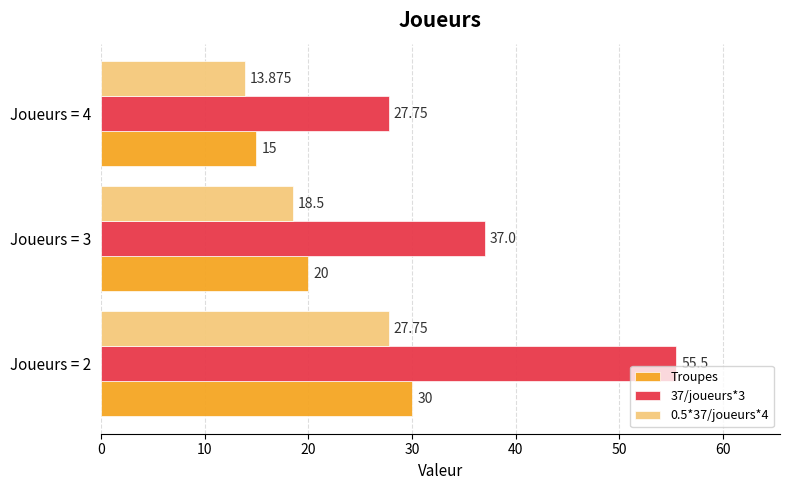

Is the value of Troupes at Joueurs = 4 greater than the value of 0.5*37/joueurs*4 at Joueurs = 3?

No